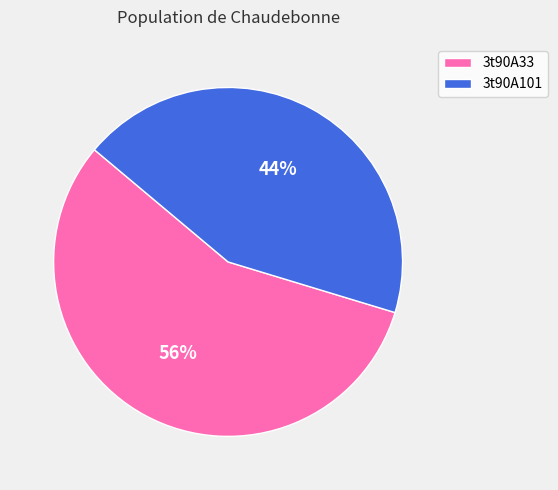

To the nearest percent, what is the average slice percentage?

50%